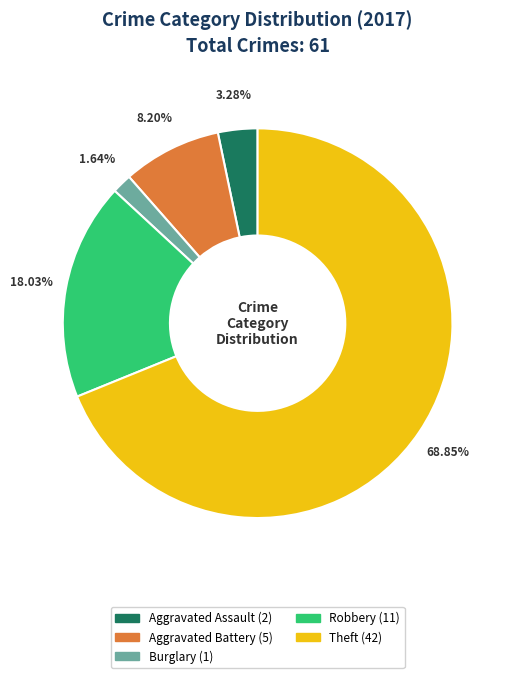

Is there a majority slice in this chart?

Yes